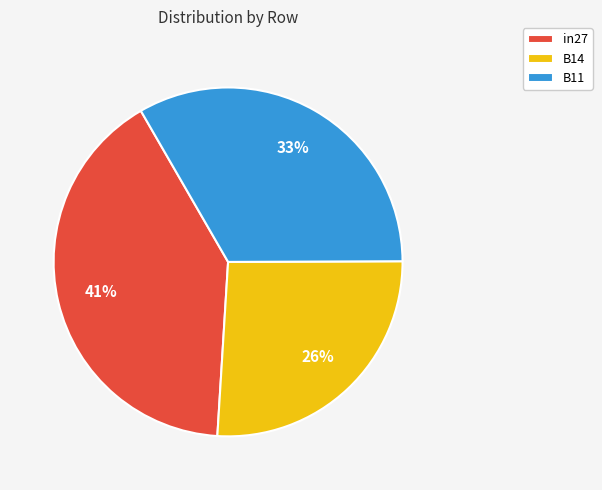

Which slice is the smallest?

B14